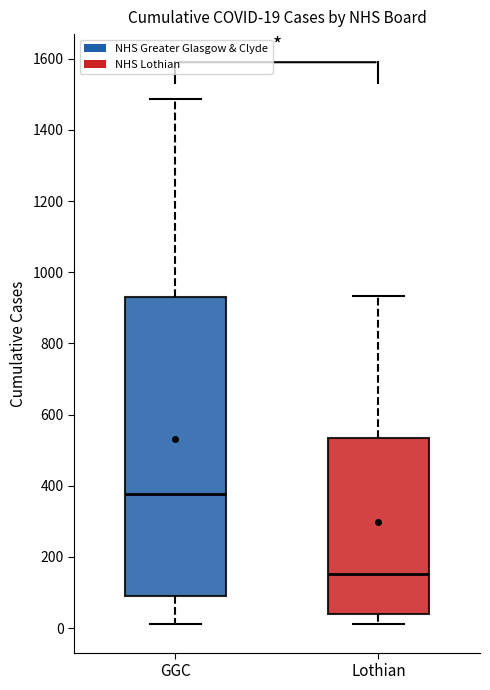

Which box's median line is the highest?

GGC